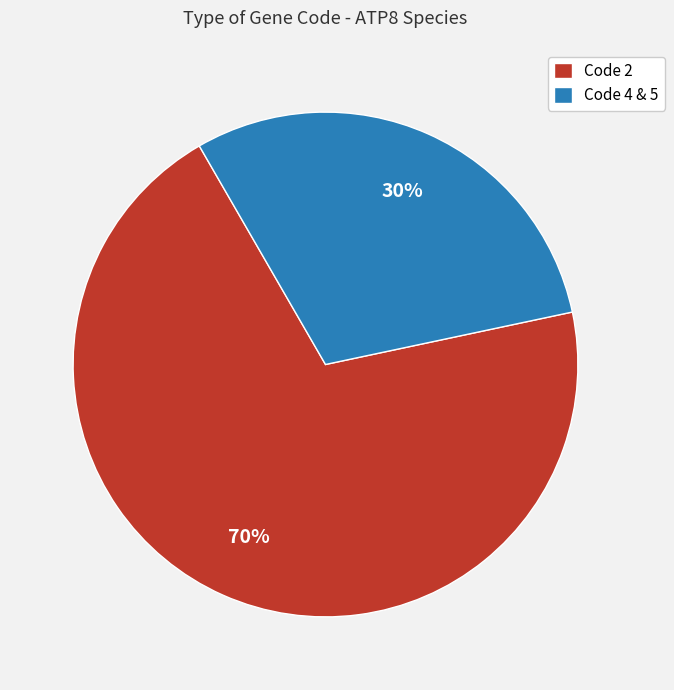

Which category has the smallest portion of the pie?

Code 4 & 5